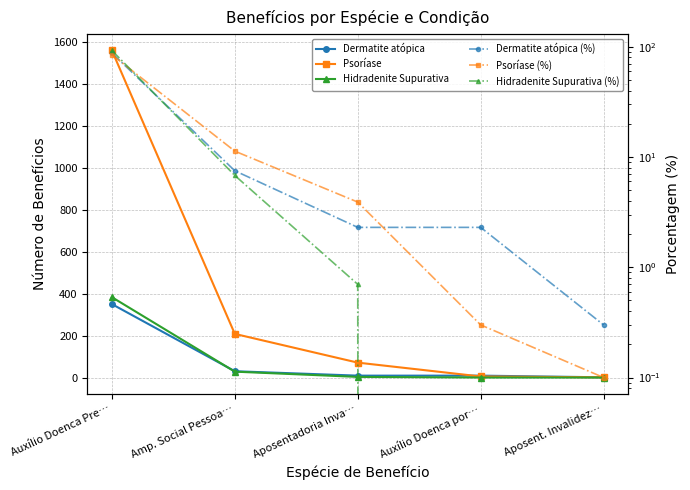

Is it true that Psoríase equals 1.0 at Aposent. Invalidez…?

True